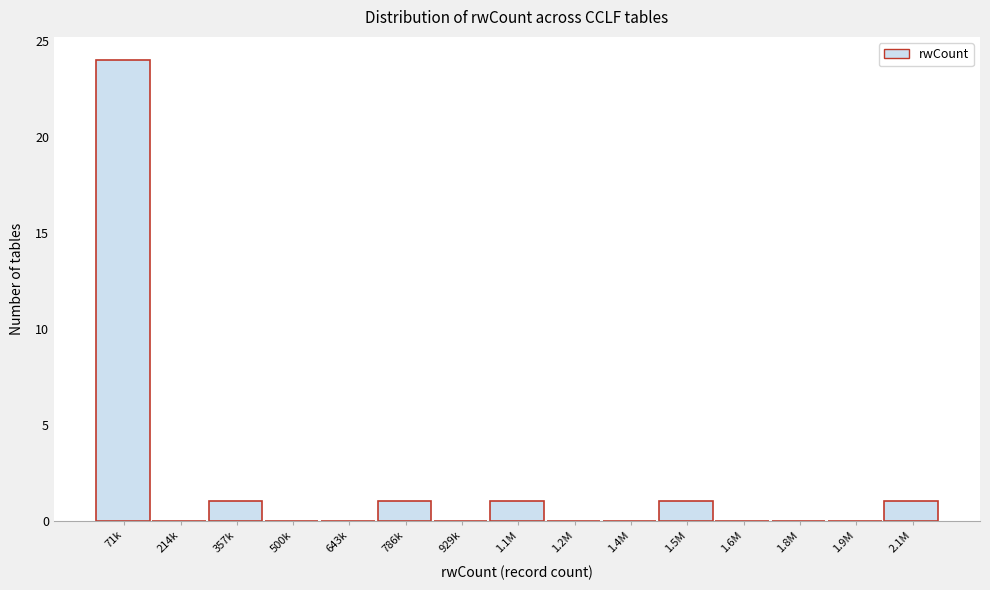

Reading left to right, transcribe all the data shown in this chart.

71k=24	214k=0	357k=1	500k=0	643k=0	786k=1	929k=0	1.1M=1	1.2M=0	1.4M=0	1.5M=1	1.6M=0	1.8M=0	1.9M=0	2.1M=1